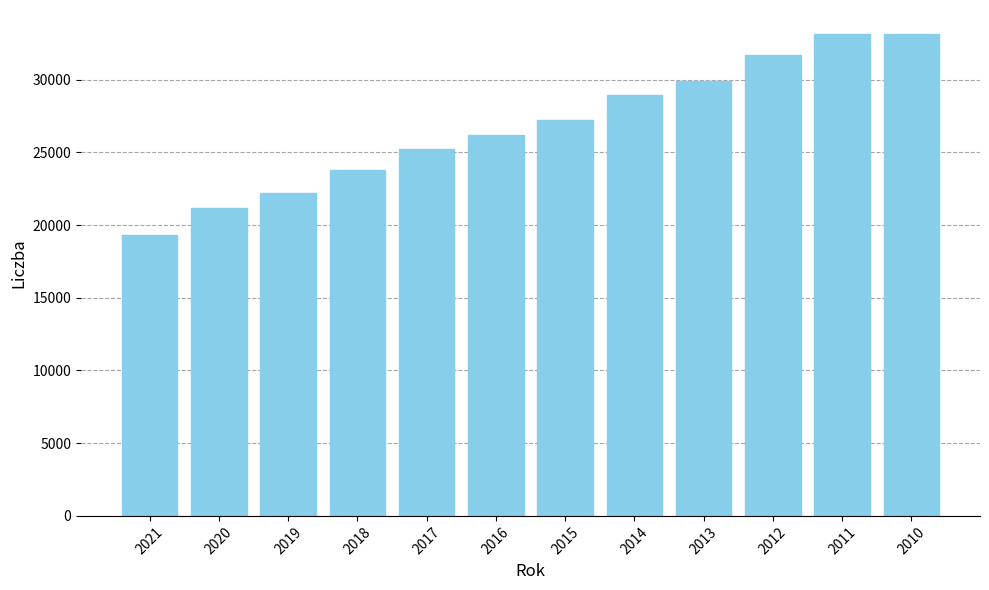

The chart shows a value of 33111 at 2010. True or false?

True